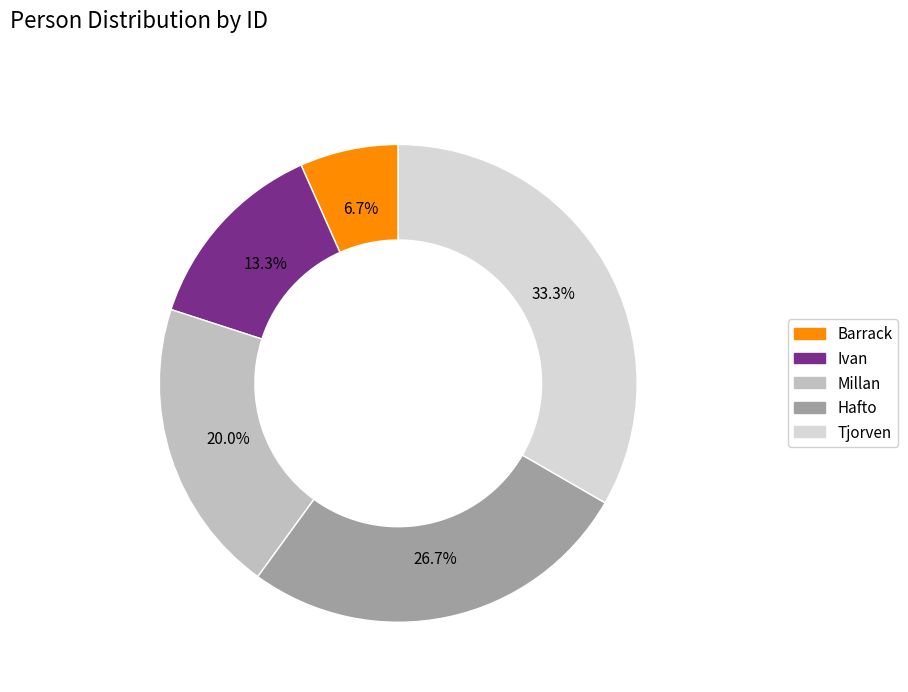

Which has a higher value, Hafto or Tjorven?

Tjorven